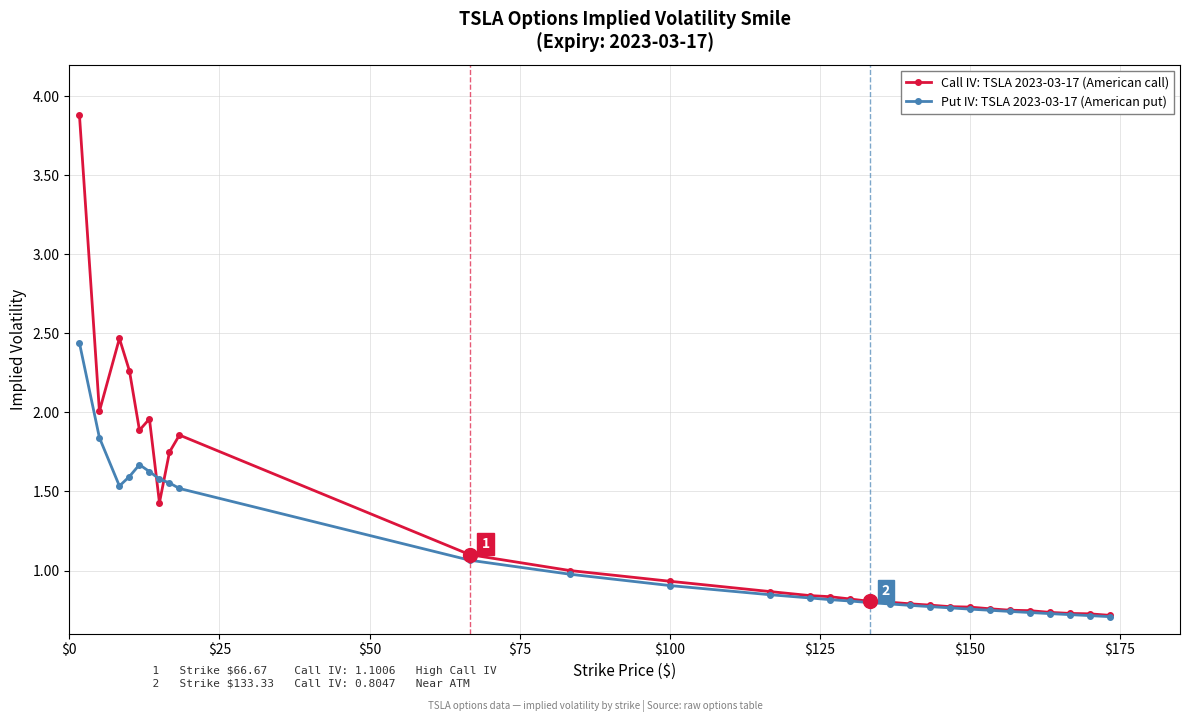

What is the maximum value shown in the chart?

3.9